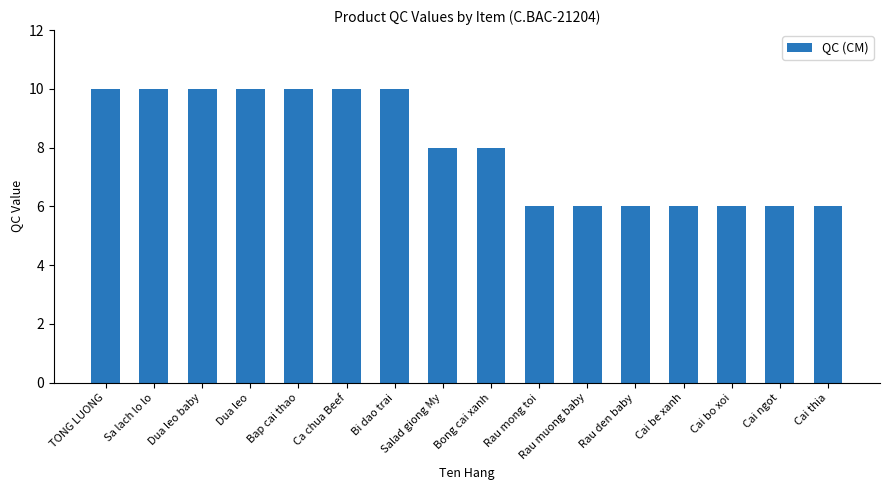

What is the greatest value displayed?

10